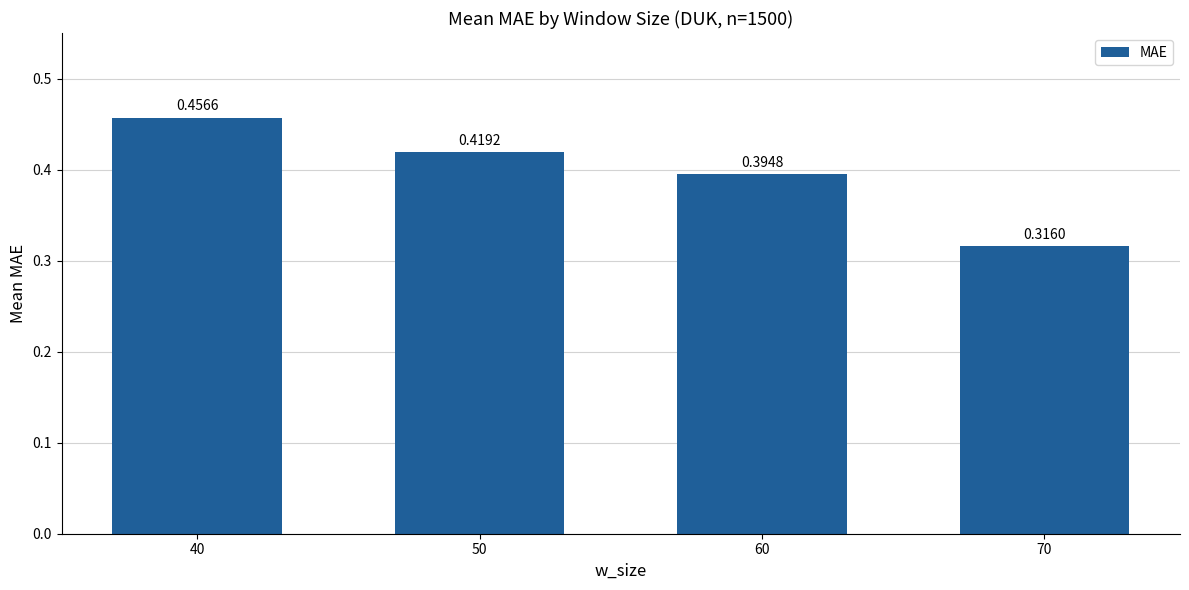

What is the sum of all values?

1.6